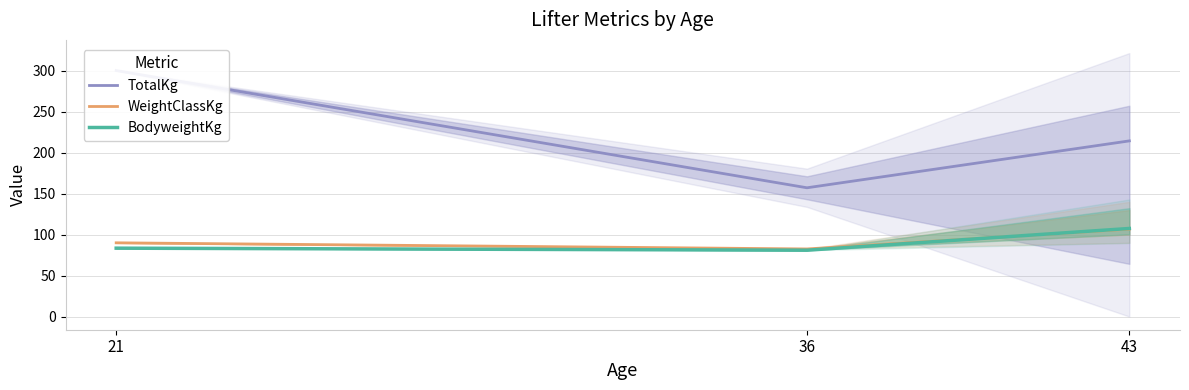

Rank the series at 36 from lowest to highest value.

BodyweightKg, WeightClassKg, TotalKg